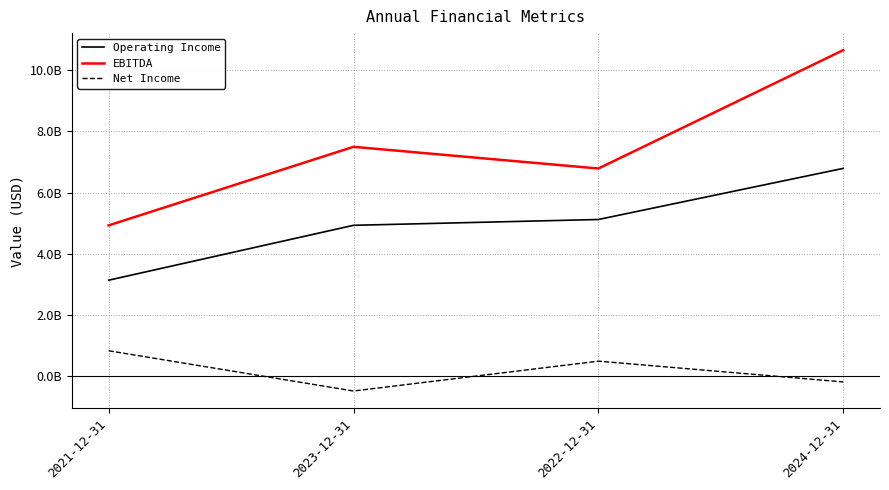

What is the total value across all series at 2022-12-31?

12388304000